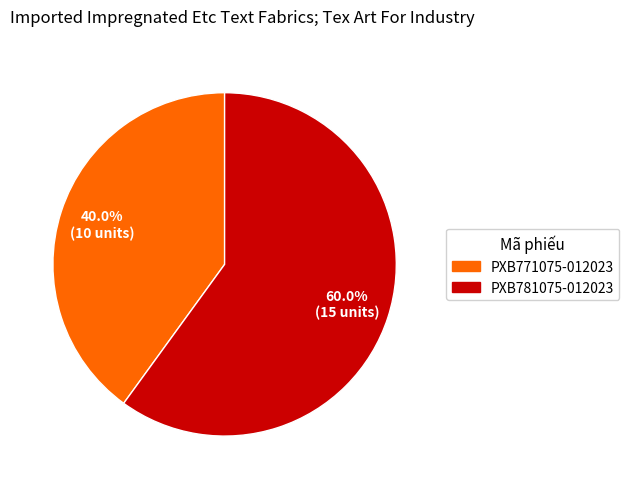

To the nearest percent, what percentage of the pie is PXB771075-012023?

40%